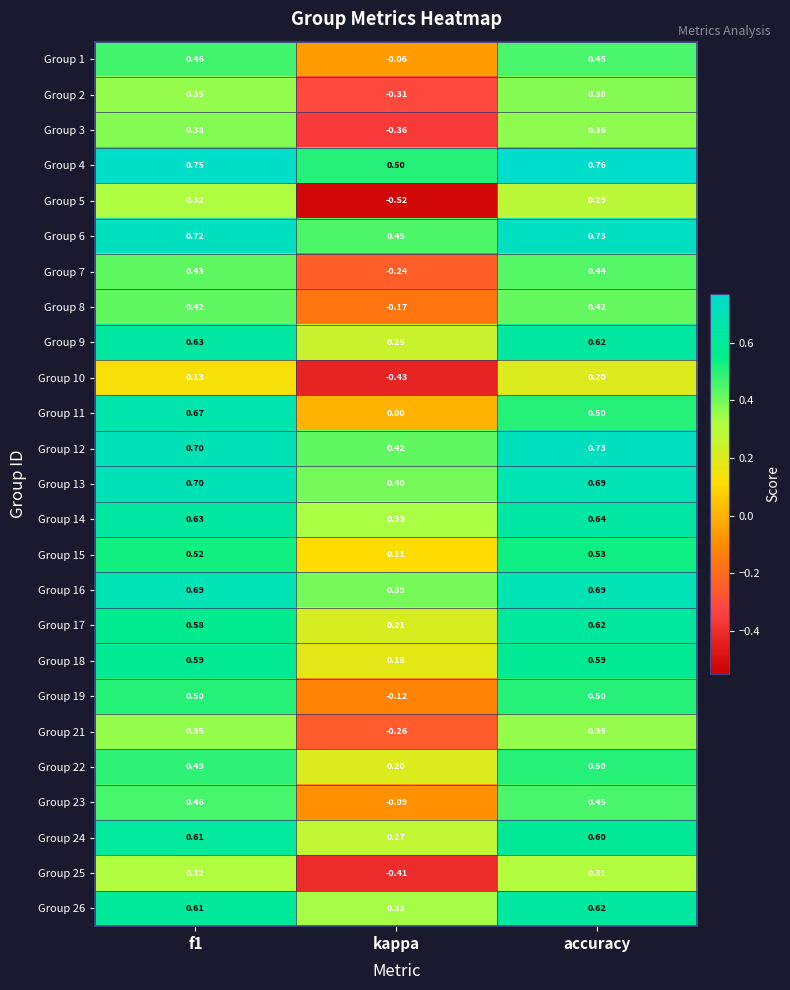

At which label is Group 5 closest to 0?

accuracy